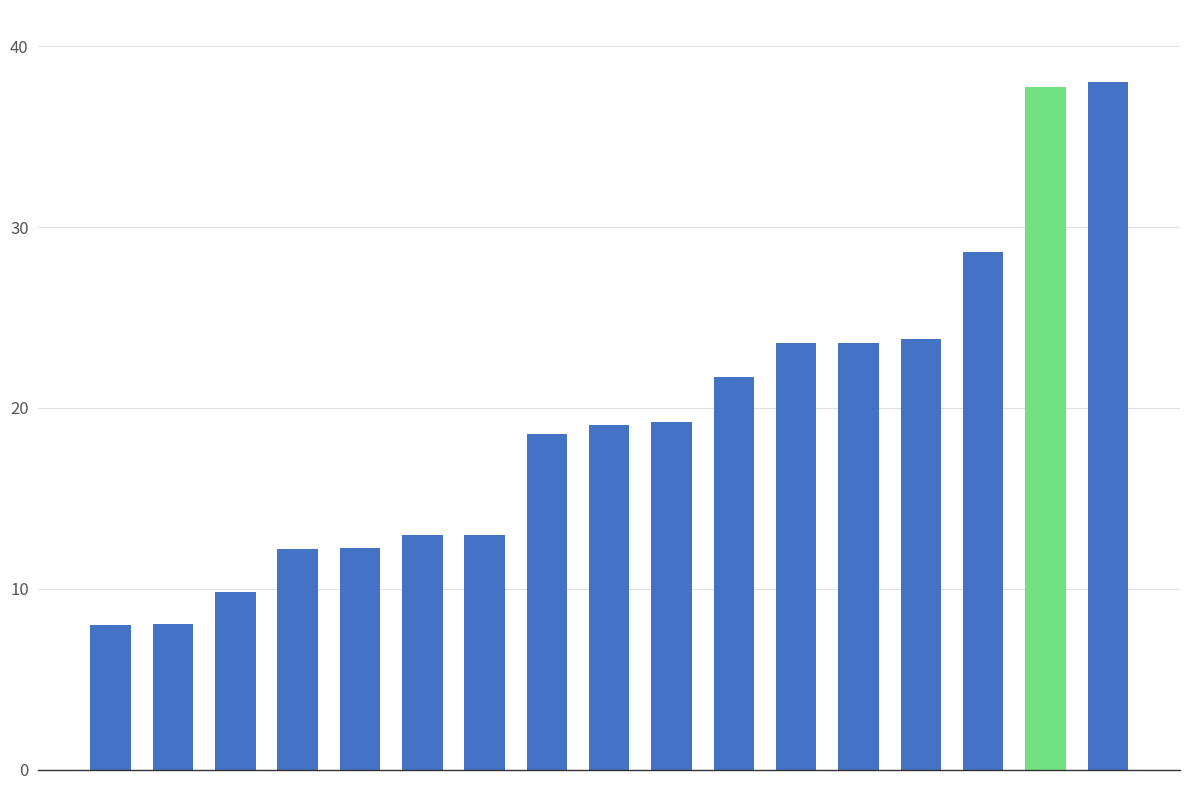

What is the average value?

19.4